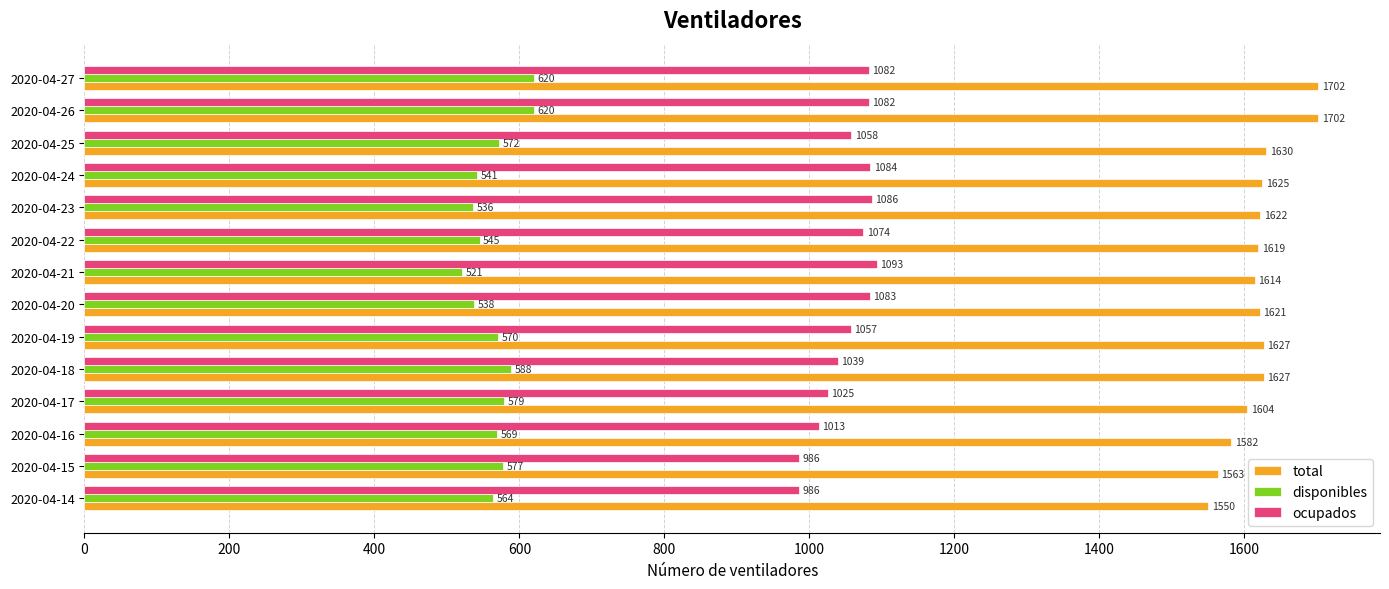

Rank the series by their average value, from highest to lowest.

total, ocupados, disponibles